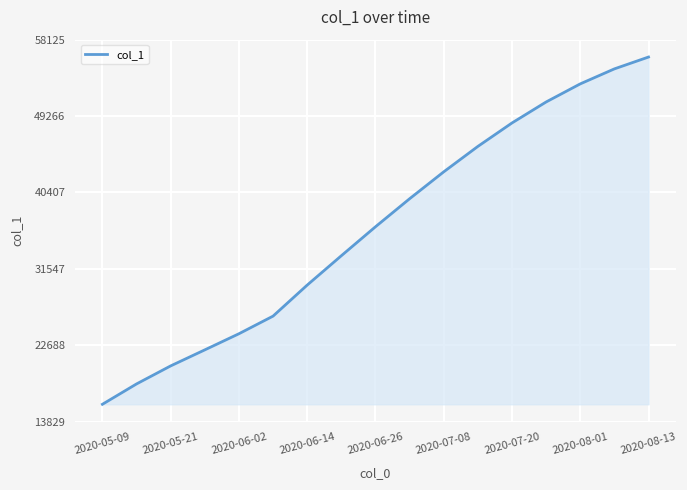

What is the smallest value displayed?

15842.6